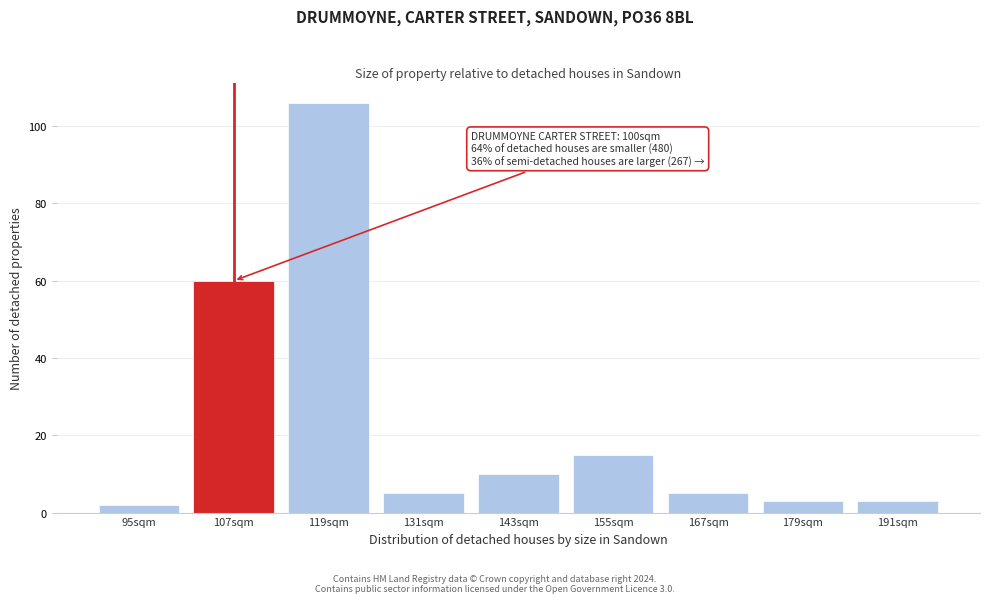

Reading left to right, list all the values displayed in this chart.

2	60	106	5	10	15	5	3	3